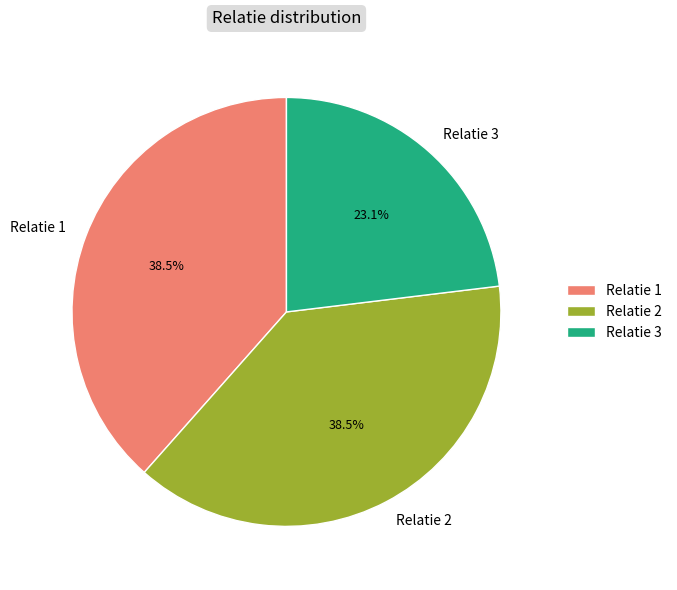

Does any single category account for the majority?

No